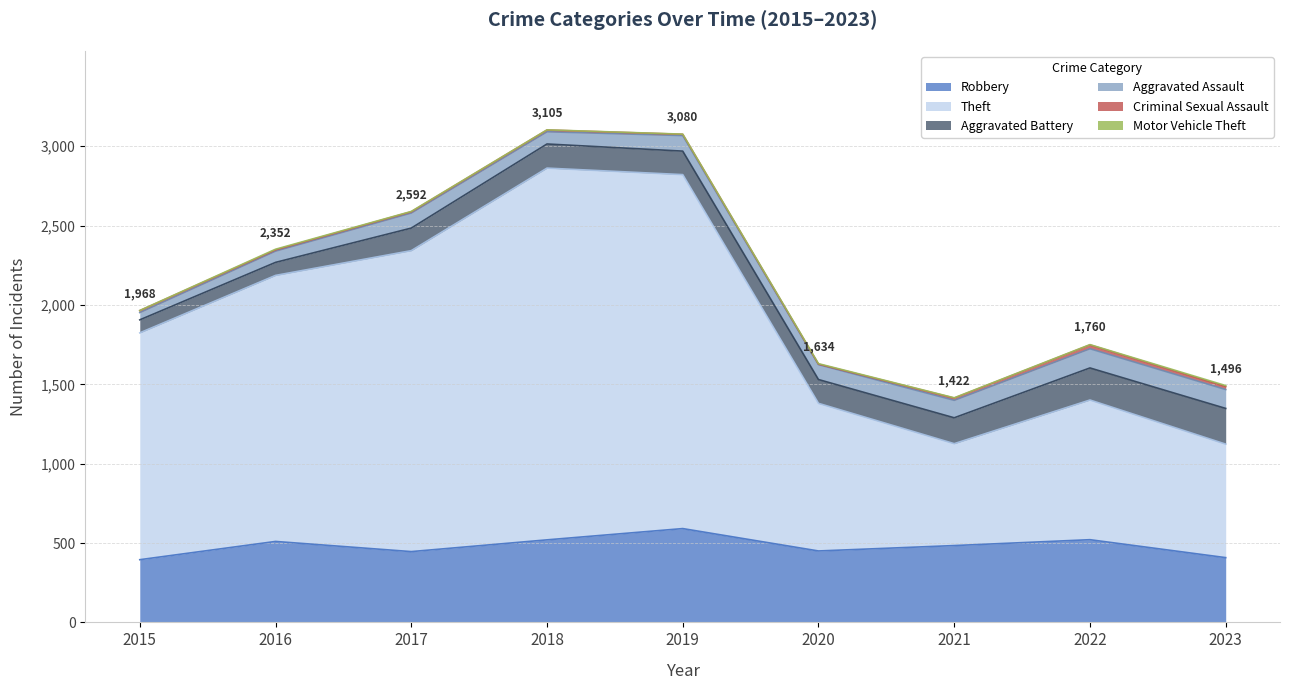

What are all the series names shown in the legend?

Robbery, Theft, Aggravated Battery, Aggravated Assault, Criminal Sexual Assault, Motor Vehicle Theft